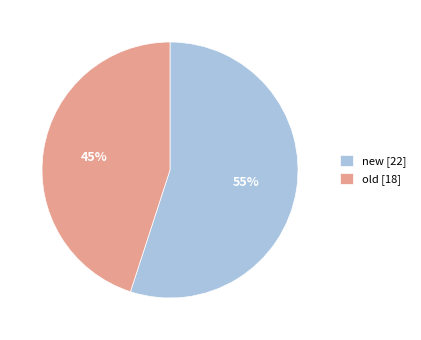

Is the sum of new and old greater than half?

Yes